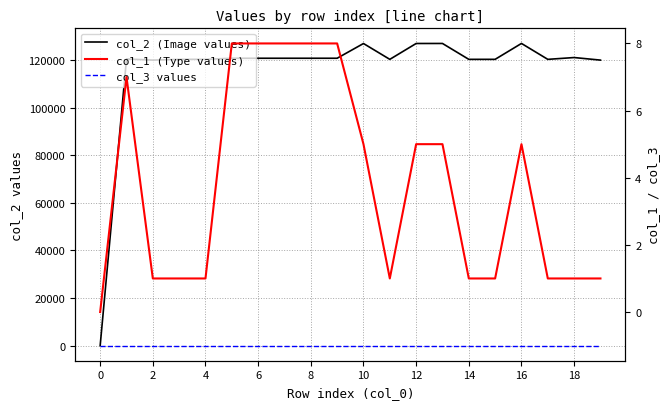

What are all the series names shown in the legend?

col_2 (Image values), col_1 (Type values), col_3 values